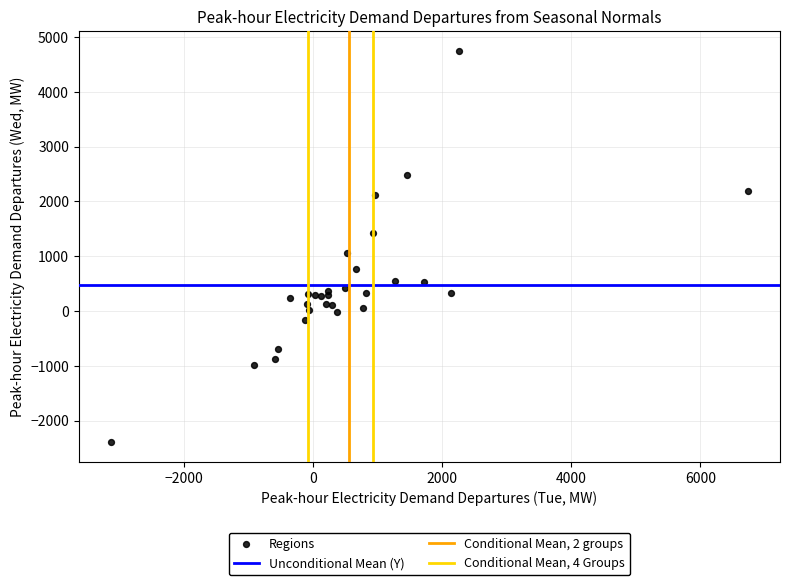

What Y value in the scatter plot is closest to 1176?

1050.4